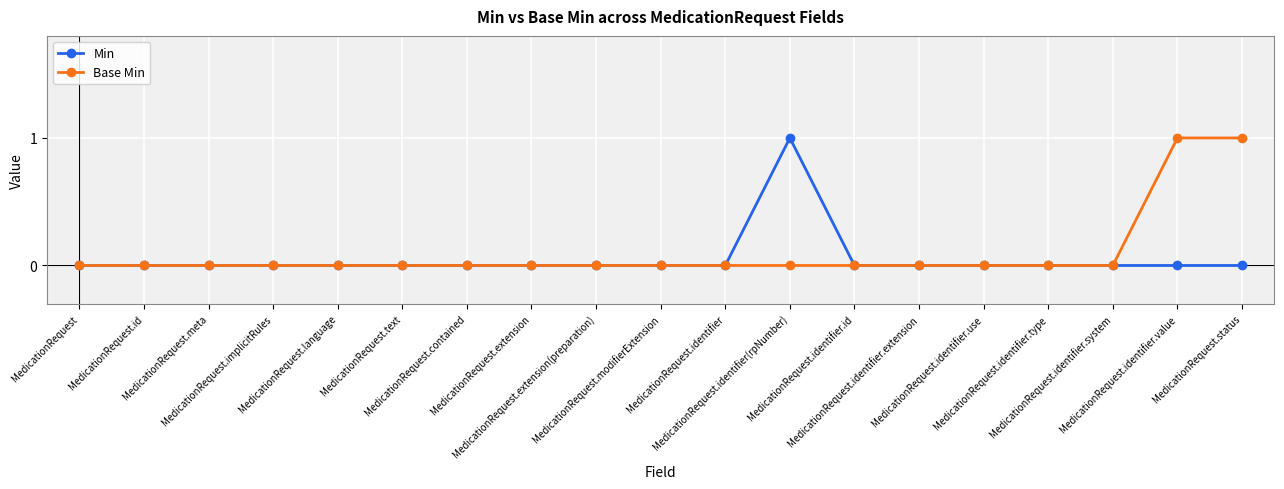

True or false: Min has more than 0 points higher than both neighbors.

True